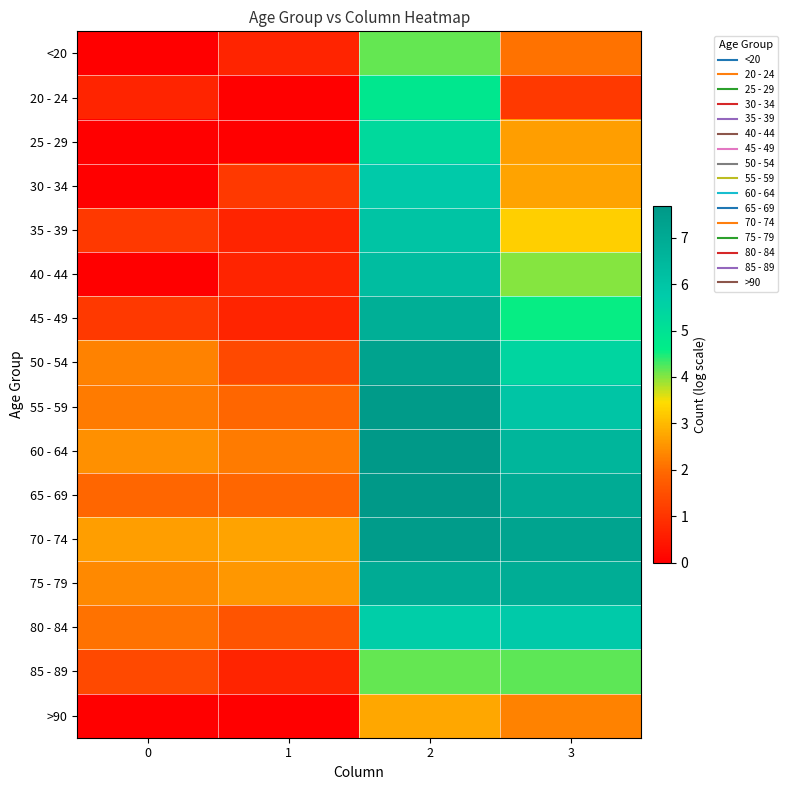

How many distinct data groups are displayed?

16